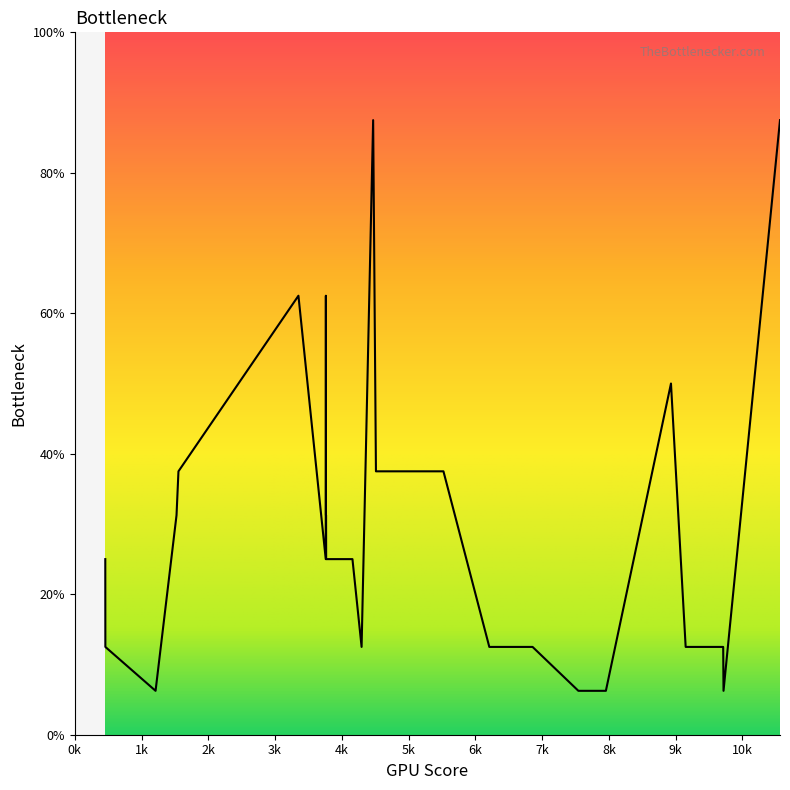

Is this an area chart (filled region under the line)?

Yes